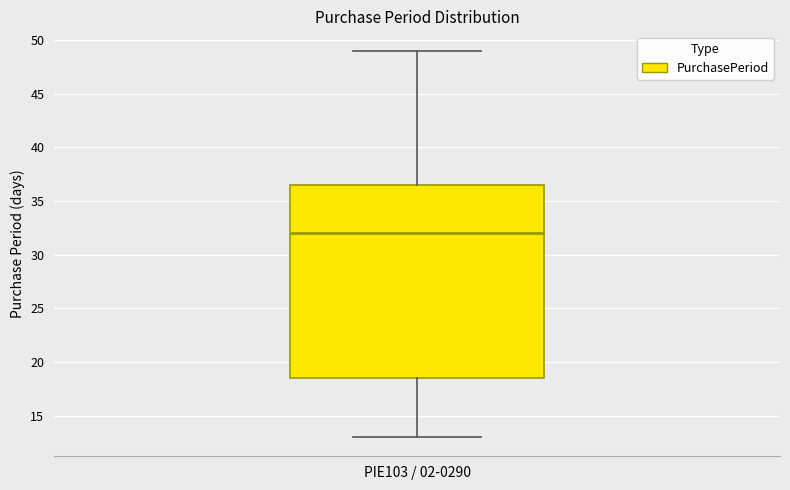

Transcribe this box plot: give where the median line is, the range the box spans, and where the two whiskers end, as read against the y-axis. The values are not printed on the chart, so give them approximately, as read against the axis.

median 32.0, box 18.5 to 36.5, whiskers 13.0 to 49.0